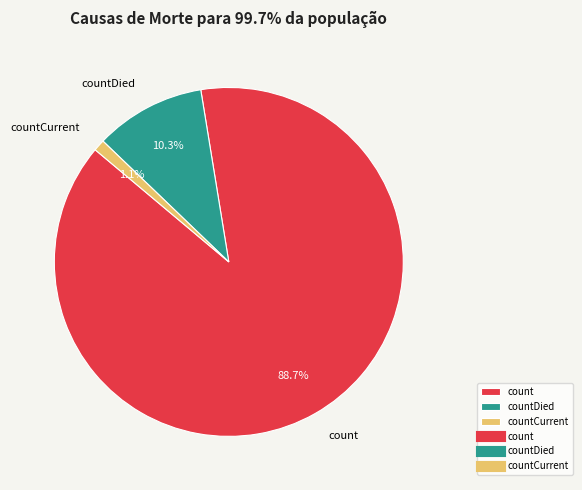

What portion of the pie excludes countCurrent?

98.9%